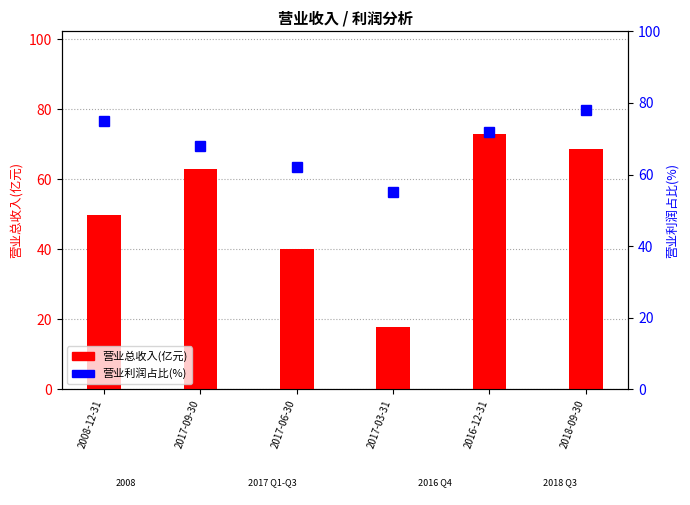

True or false: 营业利润占比(%) has a value of 55.0 at 2017-03-31.

True